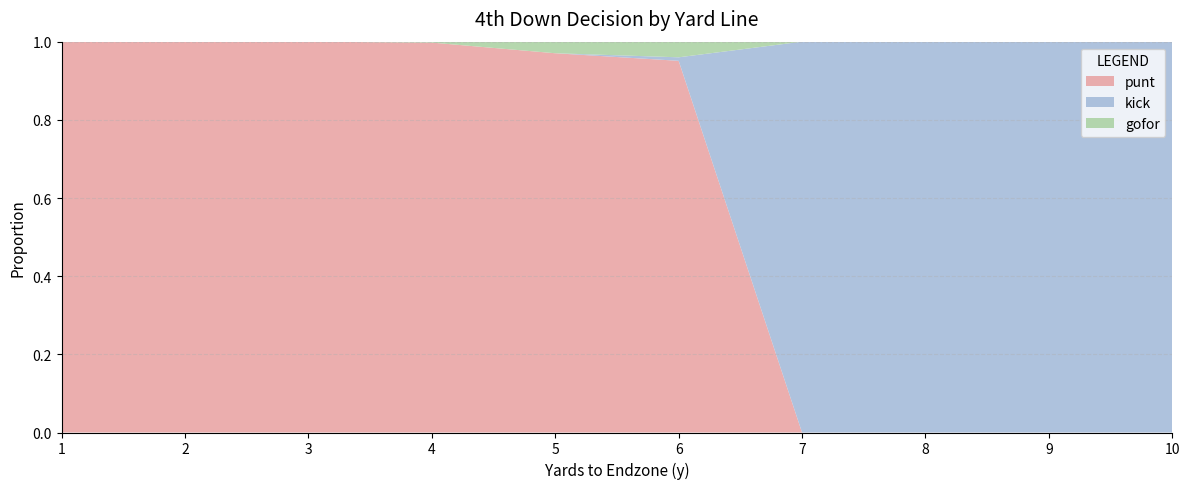

Reading right to left, transcribe all the data shown in this chart.

punt: 0.0	0.0	0.0	0.0	1.0	1.0	1.0	1.0	1.0	1.0
kick: 1.0	1.0	1.0	1.0	0.0	0.0	0.0	0.0	0.0	0.0
gofor: 0.0	0.0	0.0	0.0	0.0	0.0	0.0	0.0	0.0	0.0